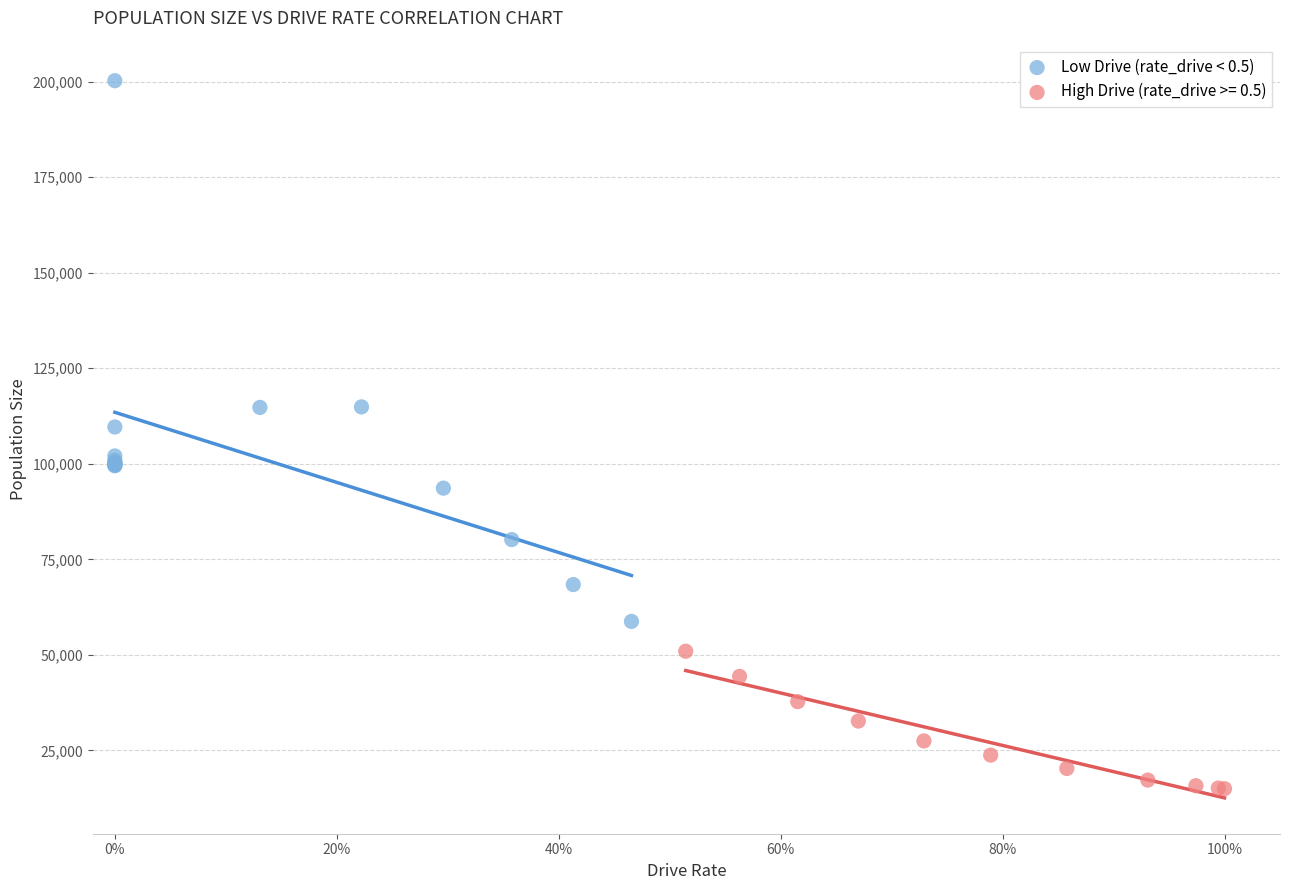

Which series reaches the minimum Y coordinate?

High Drive (rate_drive >= 0.5)